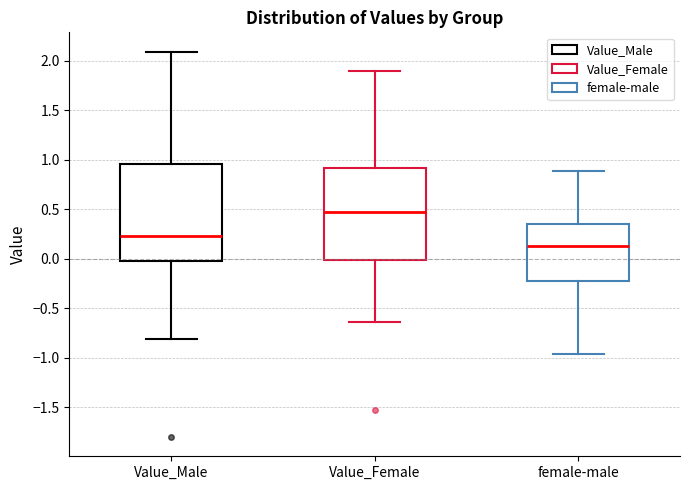

Reading left to right, read every box against the y-axis: the position of its median line, the range the box covers, and the ends of its whiskers. The values are not printed on the chart, so give them approximately, as read against the axis.

Value_Male: median 0.25, box 0.00 to 0.95, whiskers -0.80 to 2.10
Value_Female: median 0.50, box 0.00 to 0.90, whiskers -0.65 to 1.90
female-male: median 0.15, box -0.20 to 0.35, whiskers -0.95 to 0.90